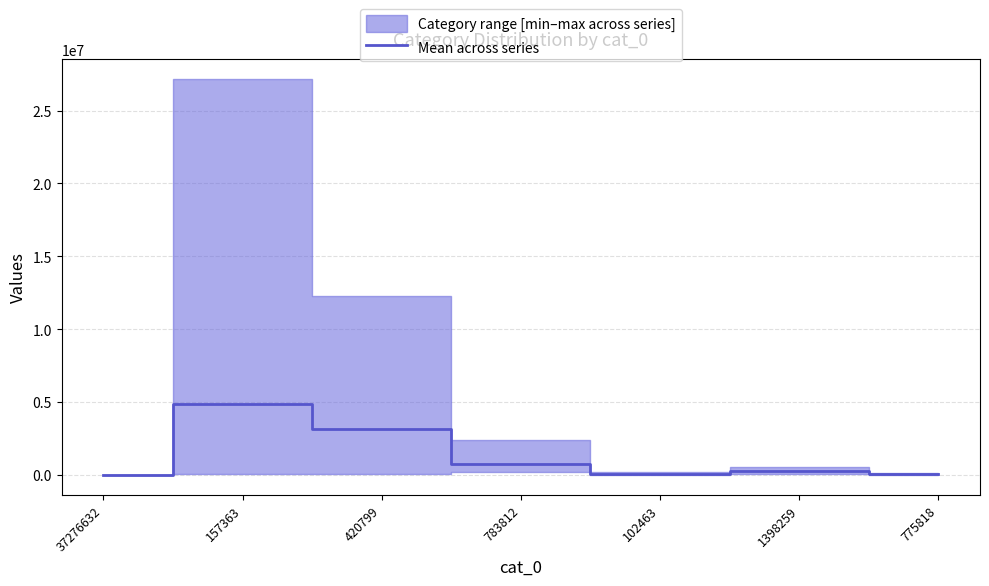

Where is the first local maximum?

157363